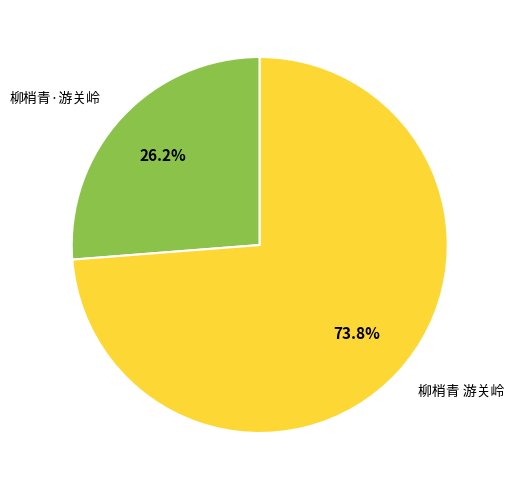

Which has a higher value, 柳梢青·游关岭 or 柳梢青 游关岭?

柳梢青 游关岭